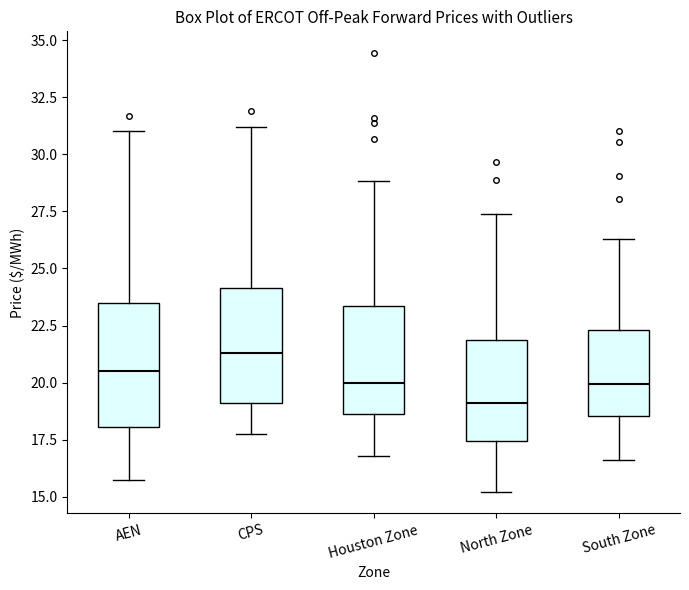

Reading left to right, read every box against the y-axis: the position of its median line, the range the box covers, and the ends of its whiskers. The values are not printed on the chart, so give them approximately, as read against the axis.

AEN: median 20.5, box 18.0 to 23.5, whiskers 15.5 to 31.0
CPS: median 21.5, box 19.0 to 24.0, whiskers 17.5 to 31.0
Houston Zone: median 20.0, box 18.5 to 23.5, whiskers 17.0 to 29.0
North Zone: median 19.0, box 17.5 to 22.0, whiskers 15.0 to 27.5
South Zone: median 20.0, box 18.5 to 22.5, whiskers 16.5 to 26.5